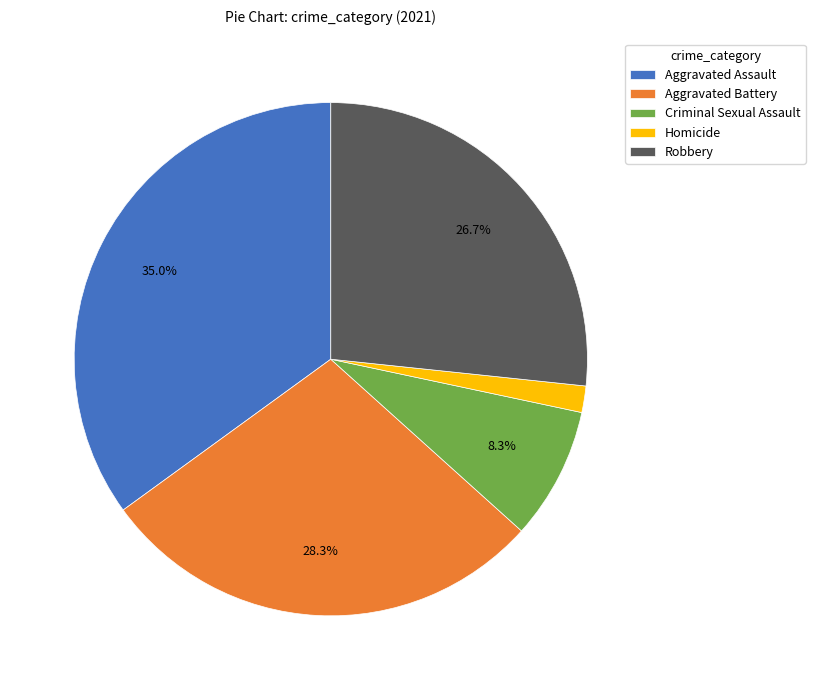

Is there a majority slice in this chart?

No